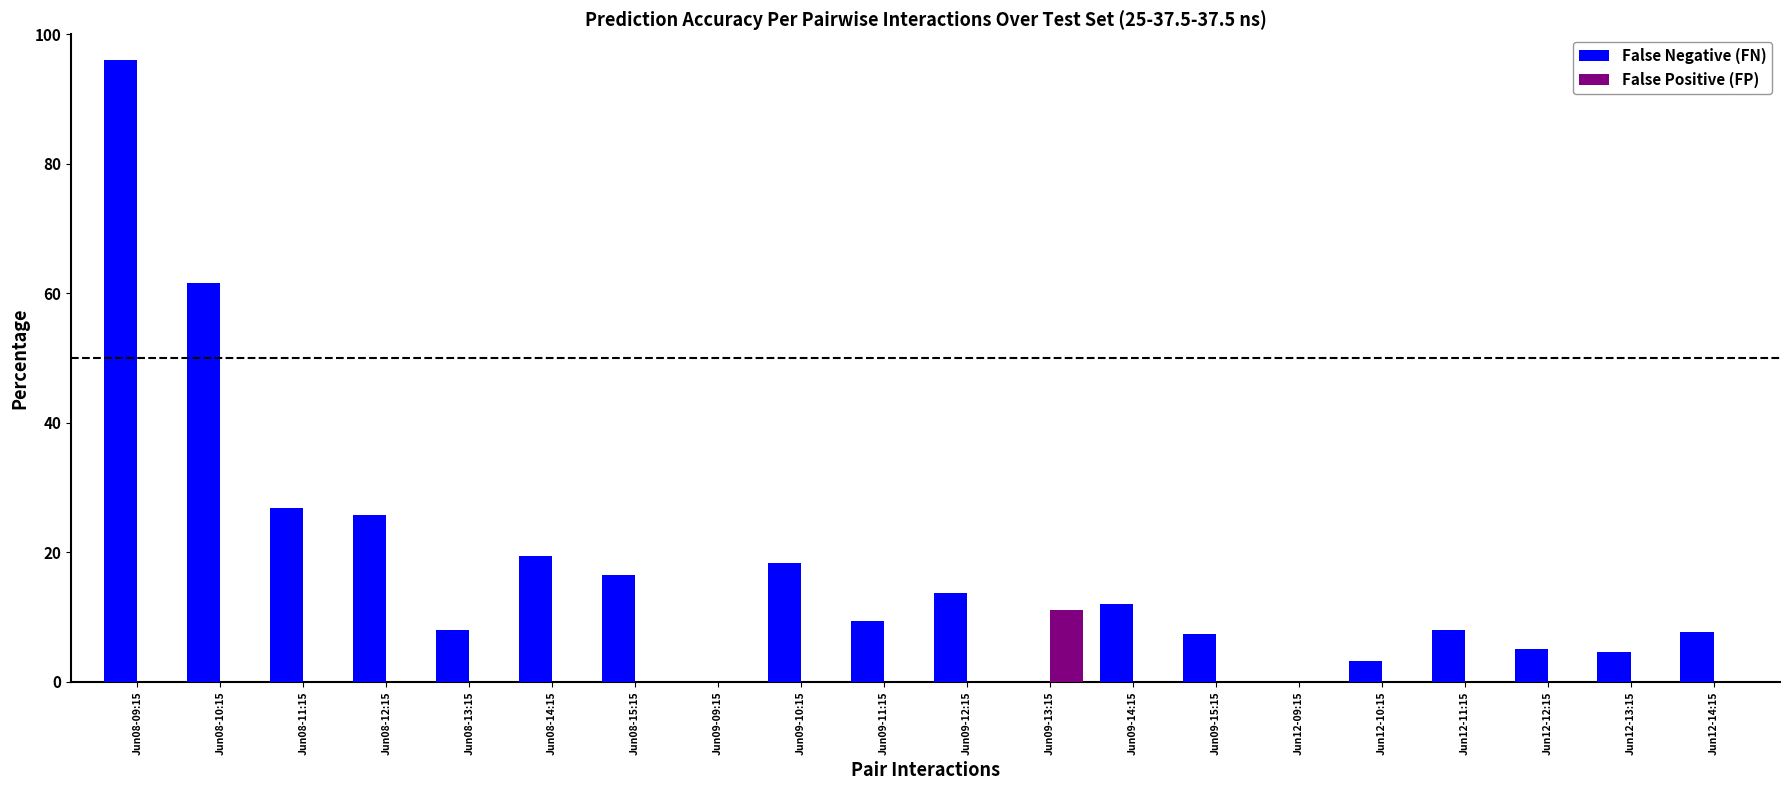

What is the total value across all series at Jun12-10:15?

3.3